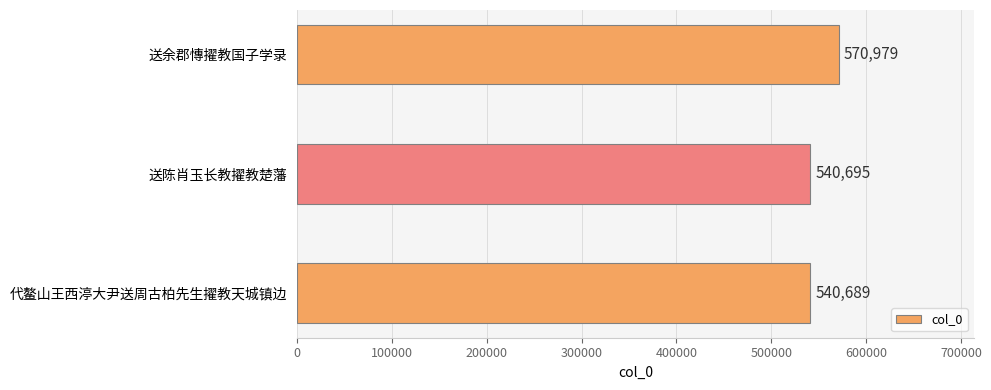

What is the sum of the values at 代鳌山王西渟大尹送周古柏先生擢教天城镇边 and 送陈肖玉长教擢教楚藩?

1081384